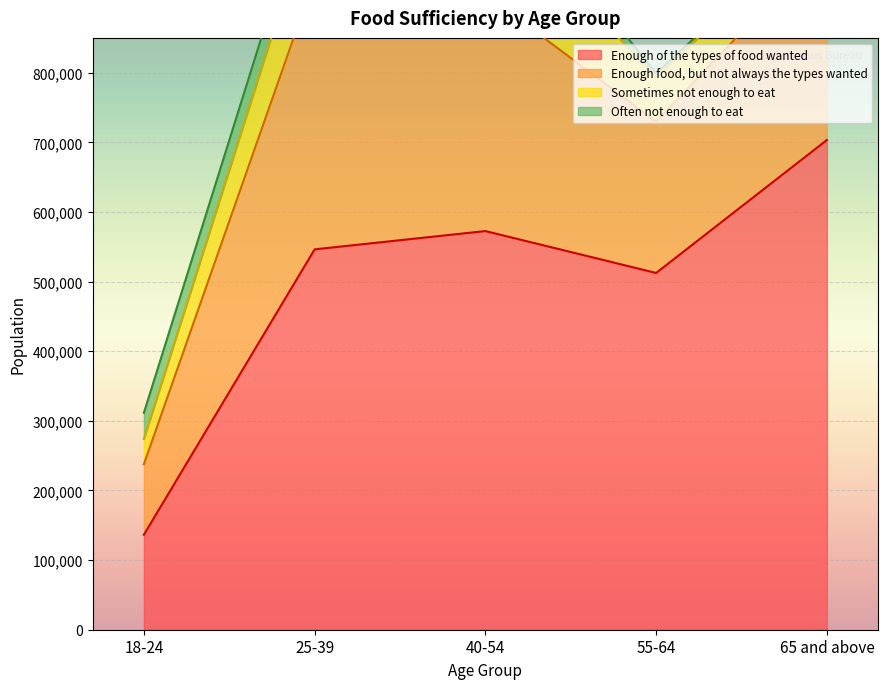

Which category has the highest value across all series?

65 and above